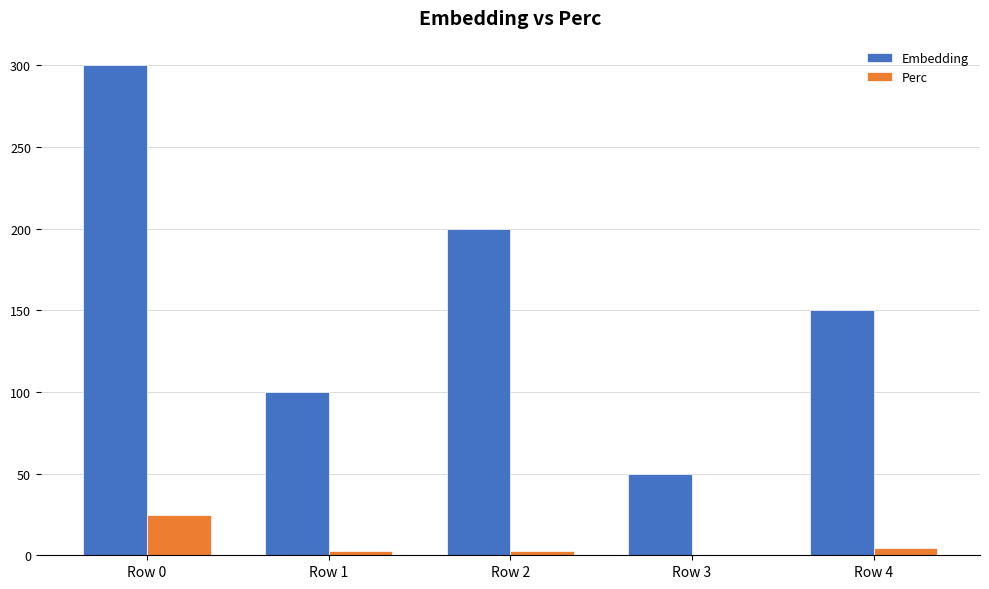

Is the value of Embedding at Row 0 greater than the value of Perc at Row 3?

Yes